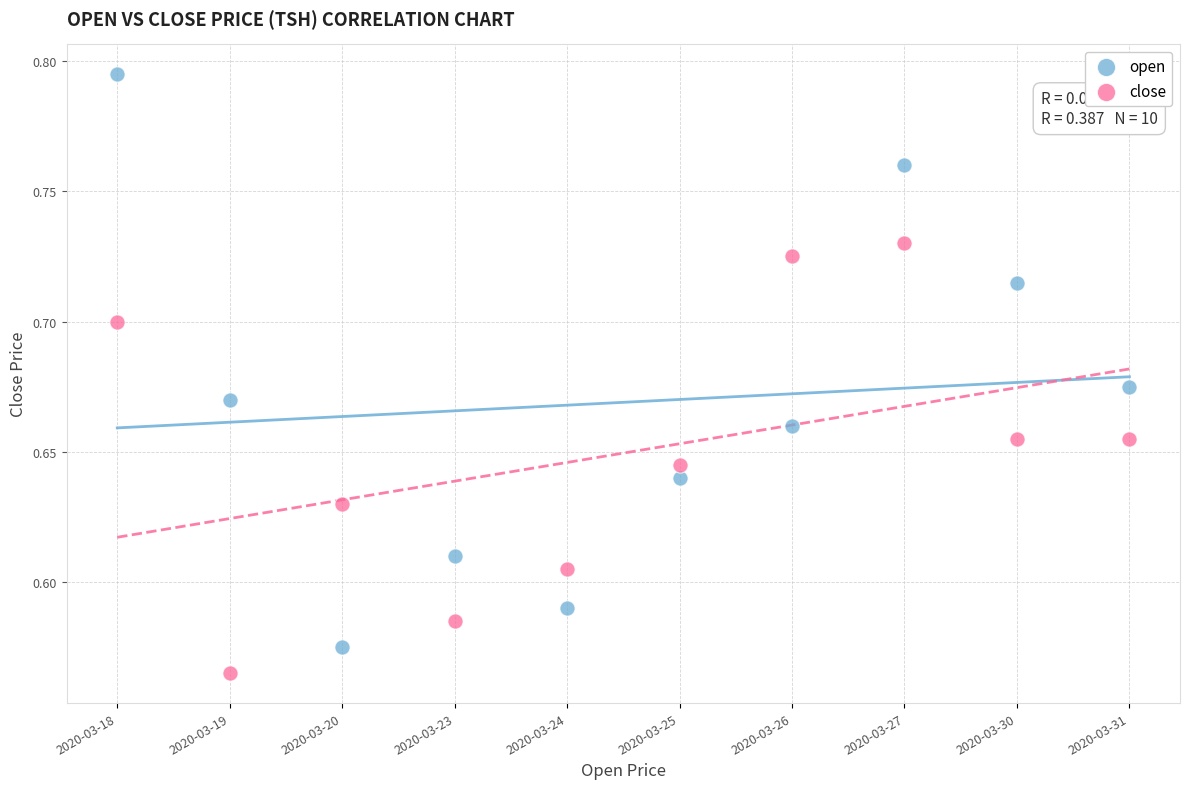

Which series has the widest spread of Y values?

open